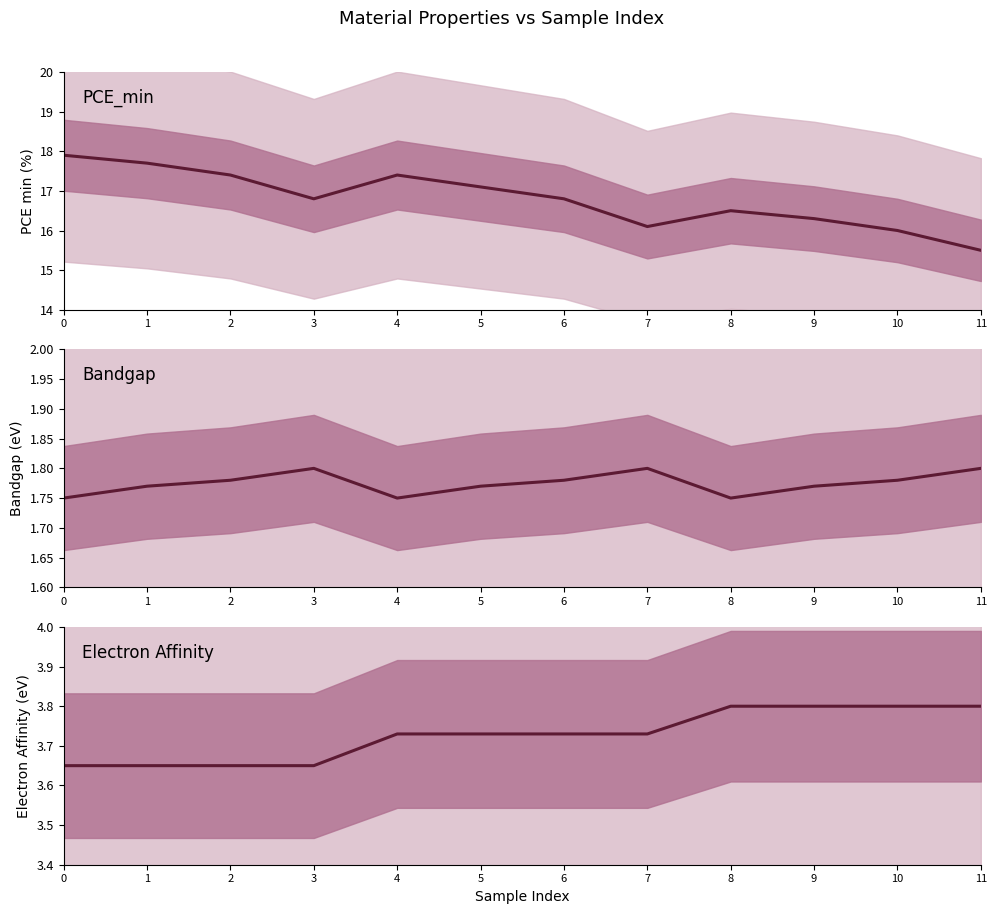

At 4, list the series in order from largest to smallest.

PCE_min, Electron Affinity, Bandgap